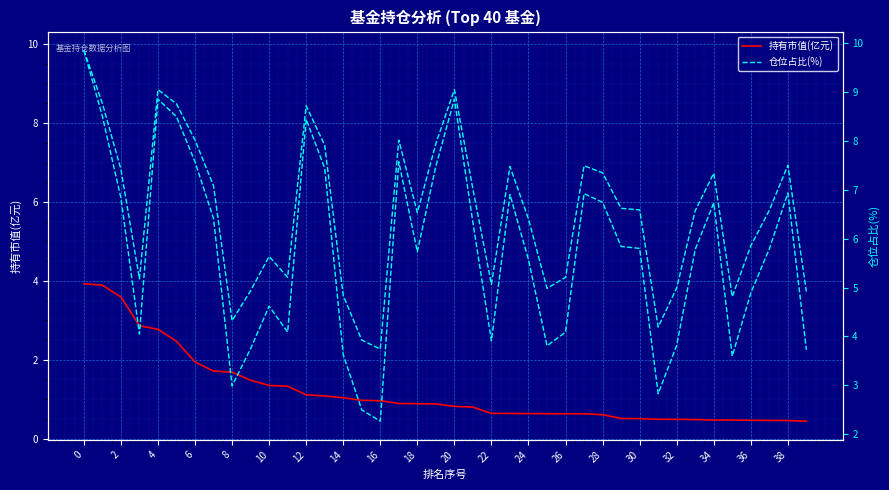

Count the number of data series in this chart.

2